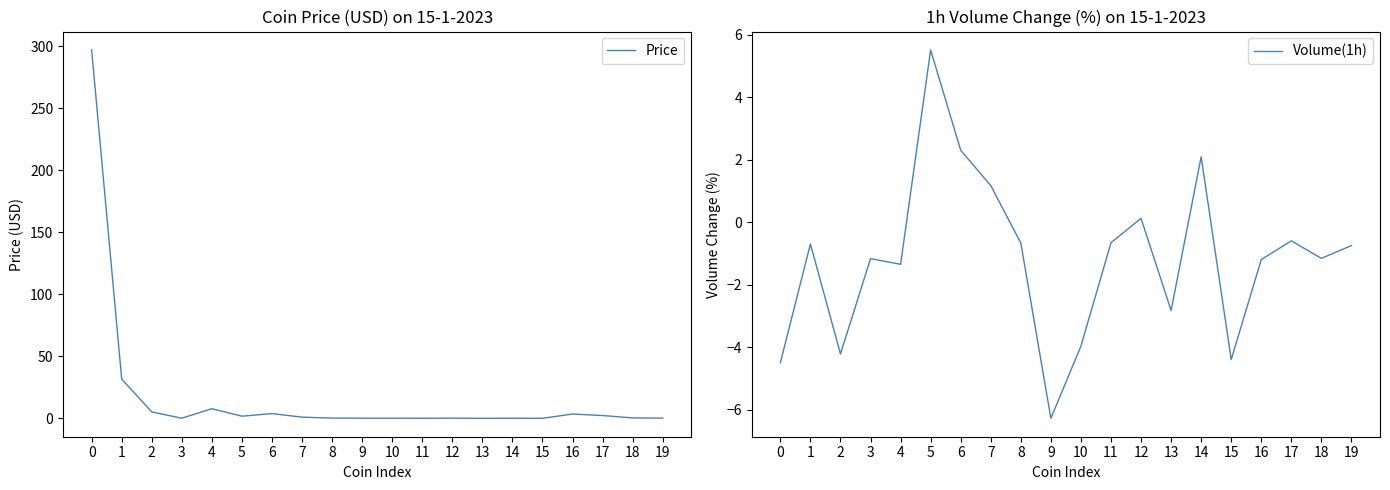

Reading left to right, extract all data points from this chart.

Price: 0=296.9	1=31.6	2=5.1	3=0.1	4=7.7	5=1.7	6=3.8	7=0.9	8=0.2	9=0.1	10=0.1	11=0.0	12=0.1	13=0.0	14=0.0	15=0.0	16=3.5	17=2.2	18=0.3	19=0.1
Volume(1h): 0=-4.5	1=-0.7	2=-4.2	3=-1.2	4=-1.3	5=5.5	6=2.3	7=1.2	8=-0.7	9=-6.3	10=-4.0	11=-0.7	12=0.1	13=-2.8	14=2.1	15=-4.4	16=-1.2	17=-0.6	18=-1.1	19=-0.7